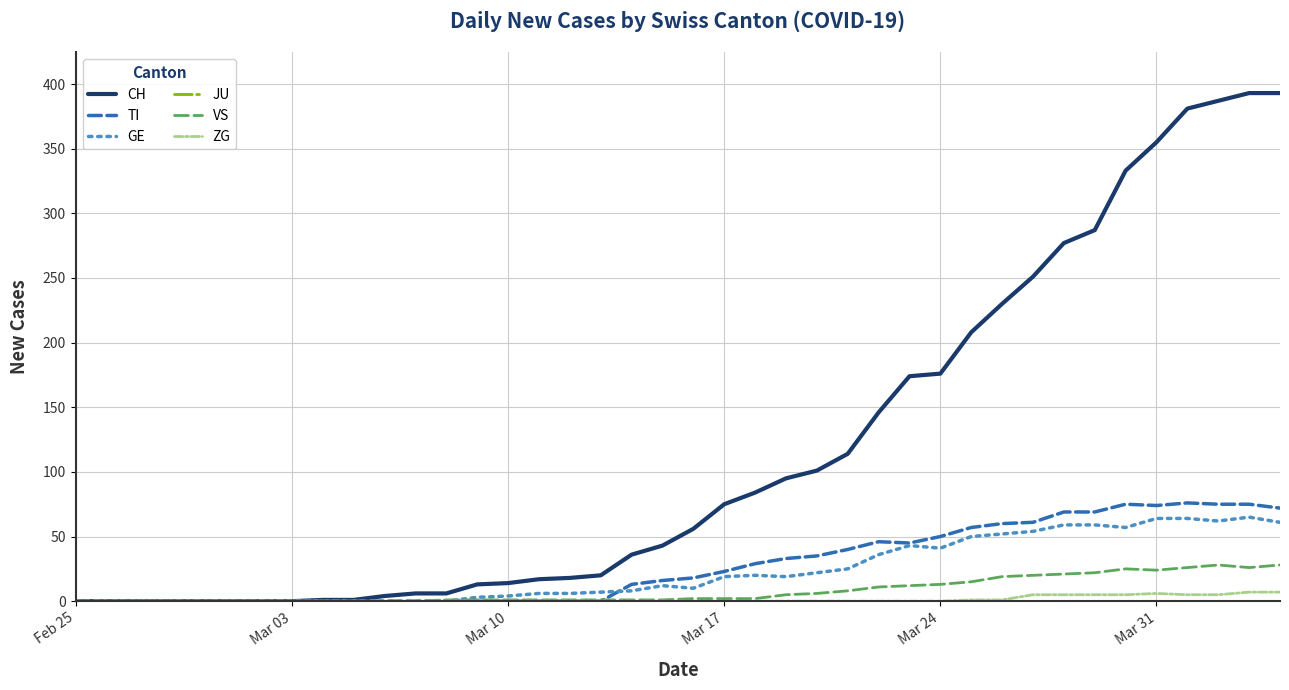

Which series has the largest total across all categories?

CH